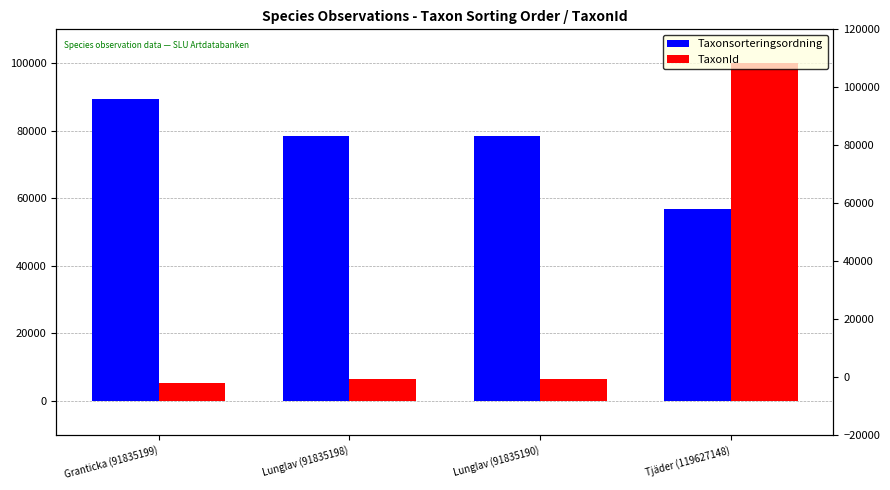

Which category has the lowest value in the Taxonsorteringsordning series?

Tjäder (119627148)